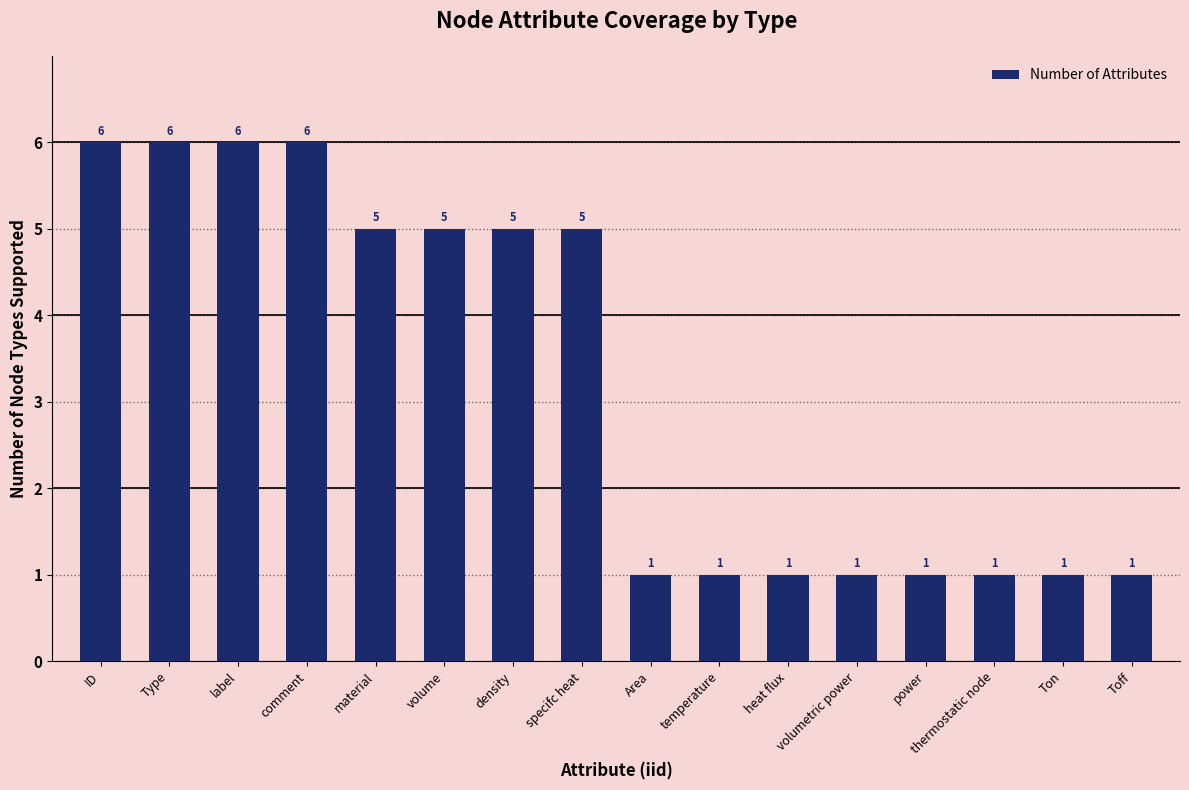

Reading left to right, transcribe all the data shown in this chart.

6	6	6	6	5	5	5	5	1	1	1	1	1	1	1	1